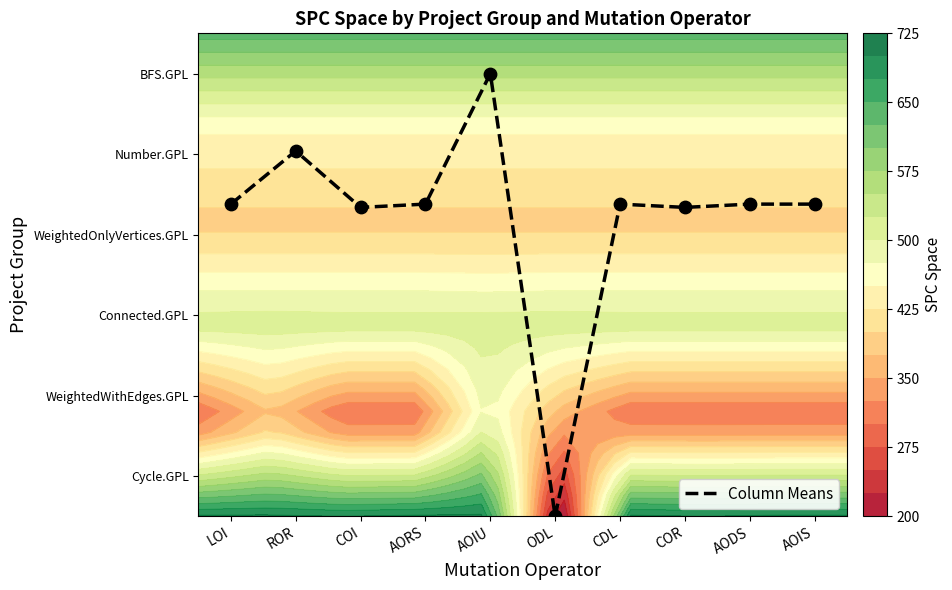

How many data points are above 3?

9